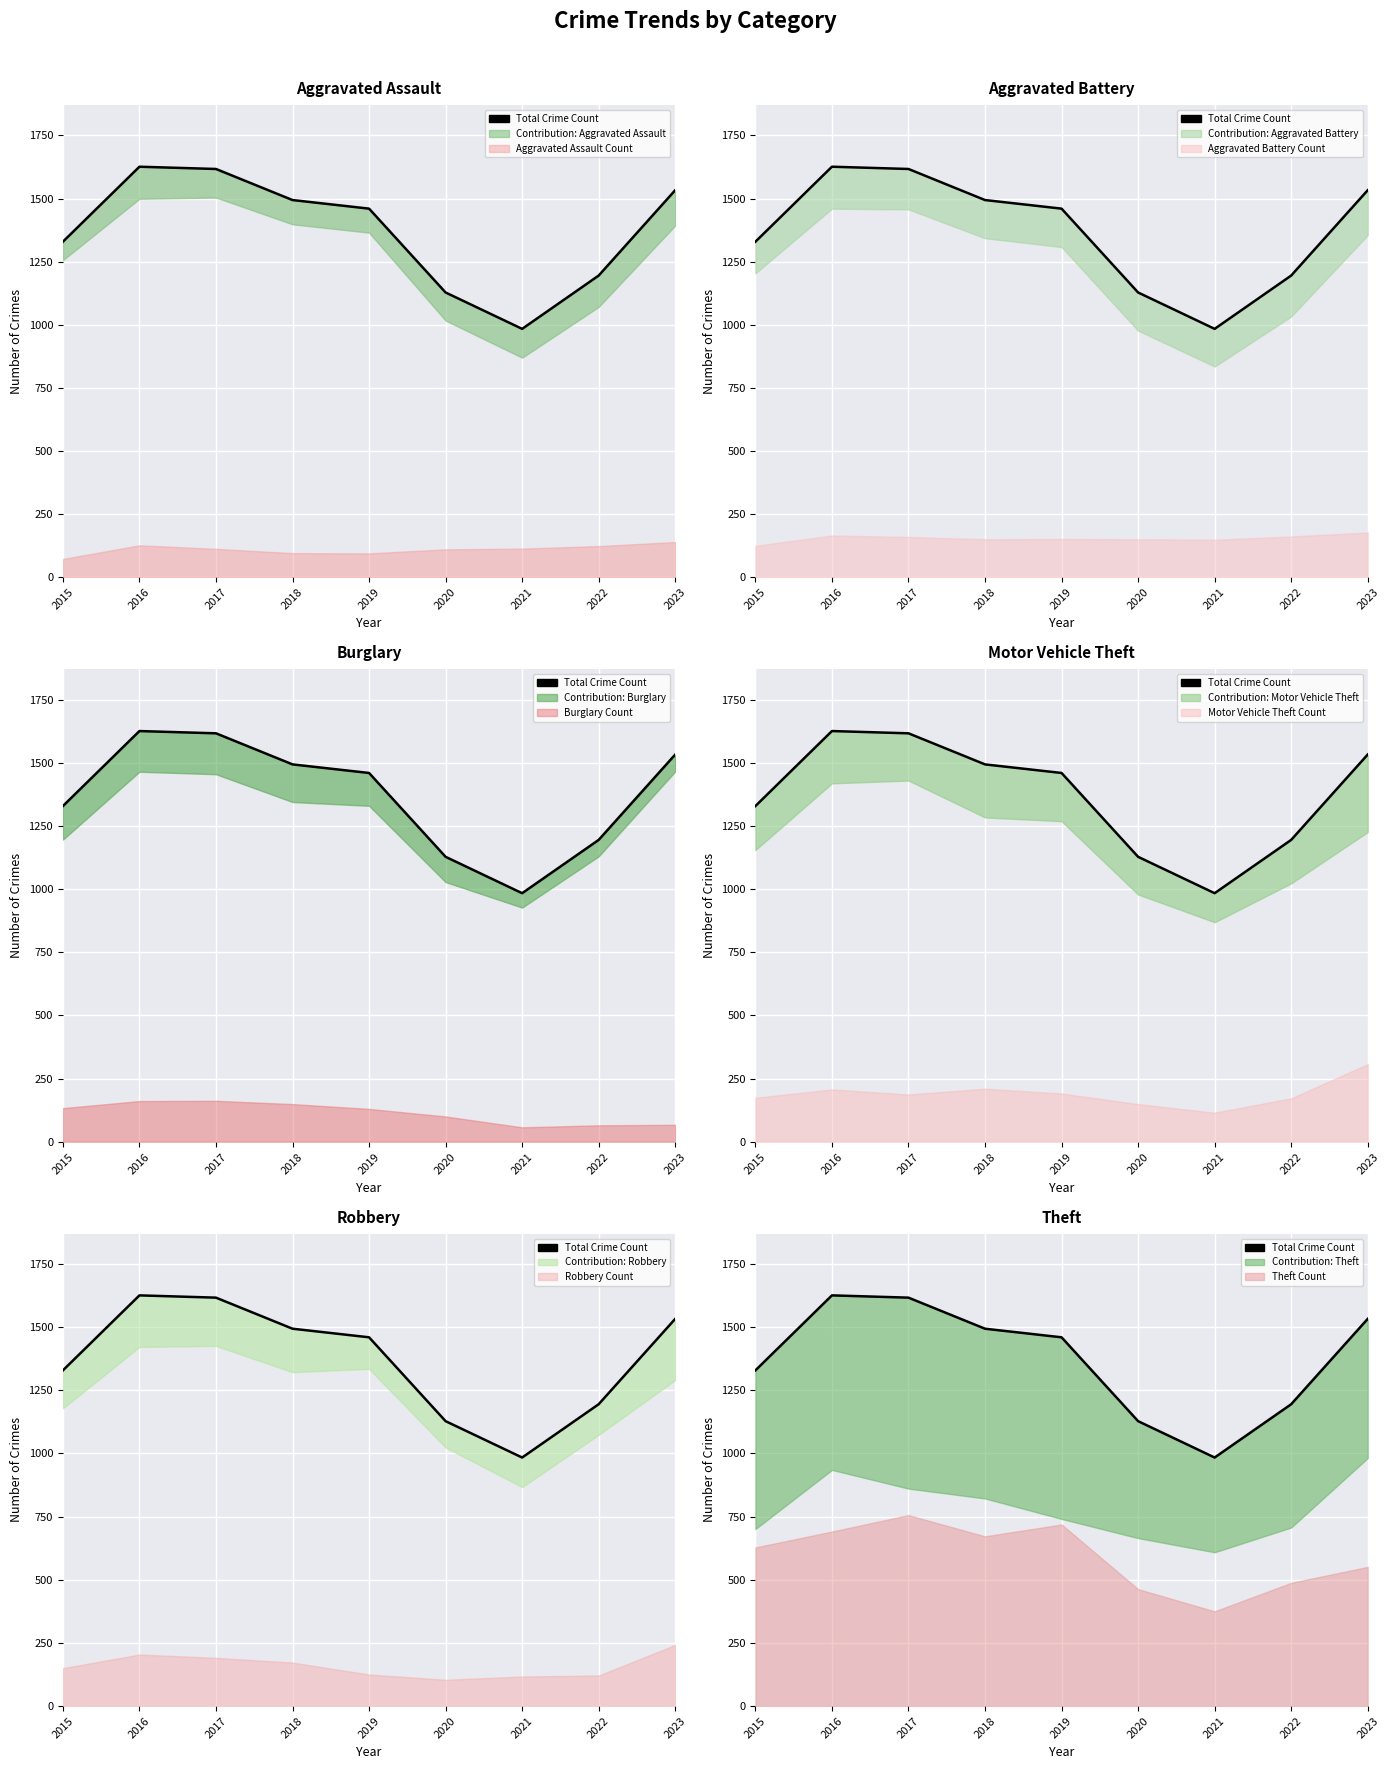

Which category has the highest value across all series?

2016